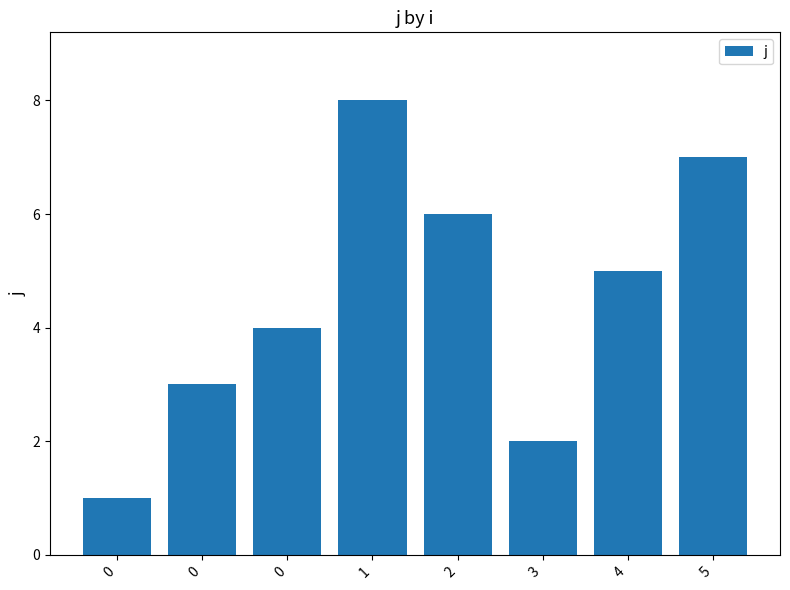

How many values are below 5?

4